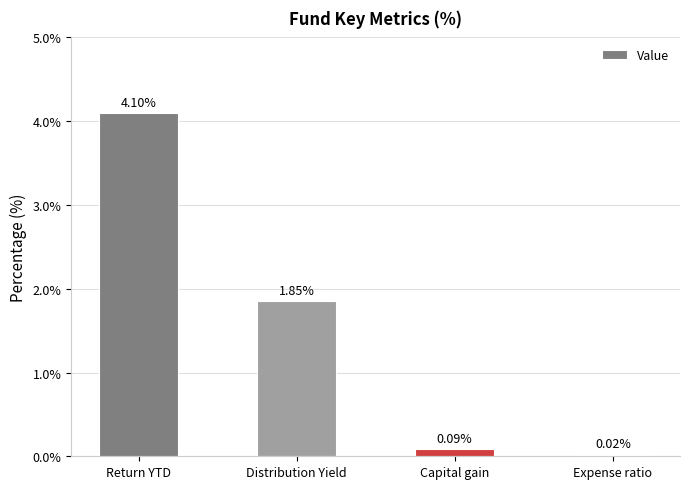

What is the difference between the maximum and minimum values?

4.1